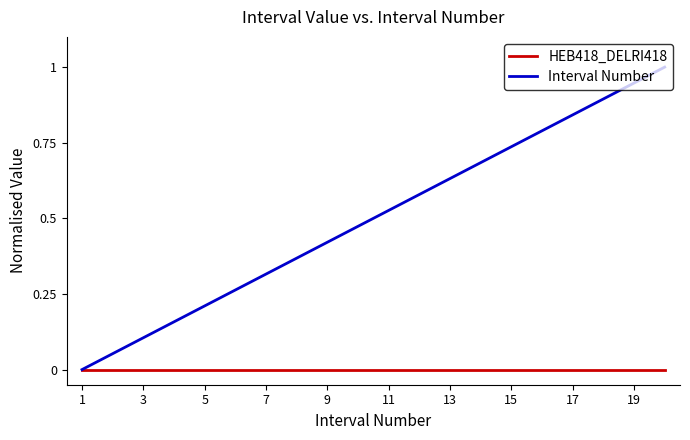

Which series has the widest spread of values?

Interval Number